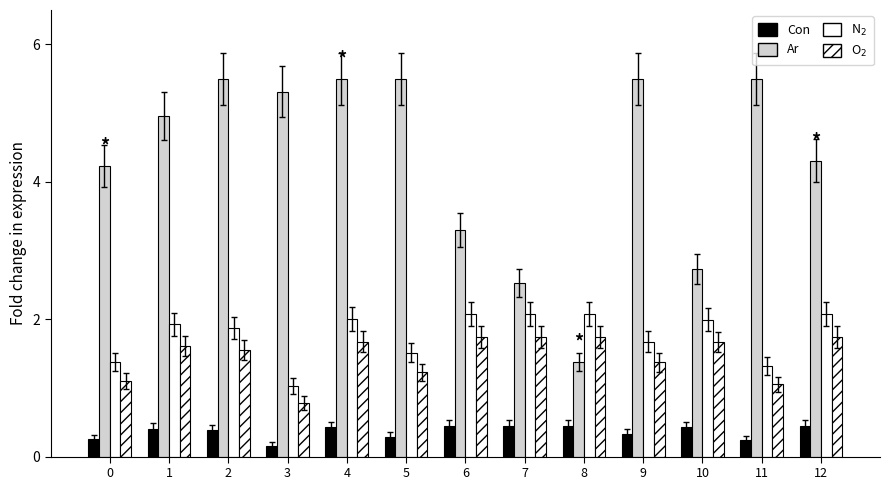

What value does the Ar series have at 8?

1.4